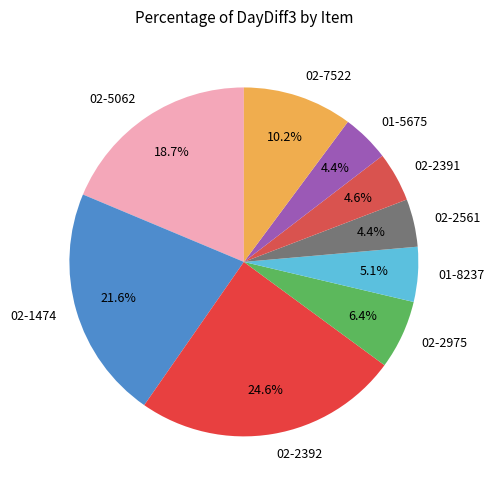

Does 01-8237 represent more than half of the total?

No